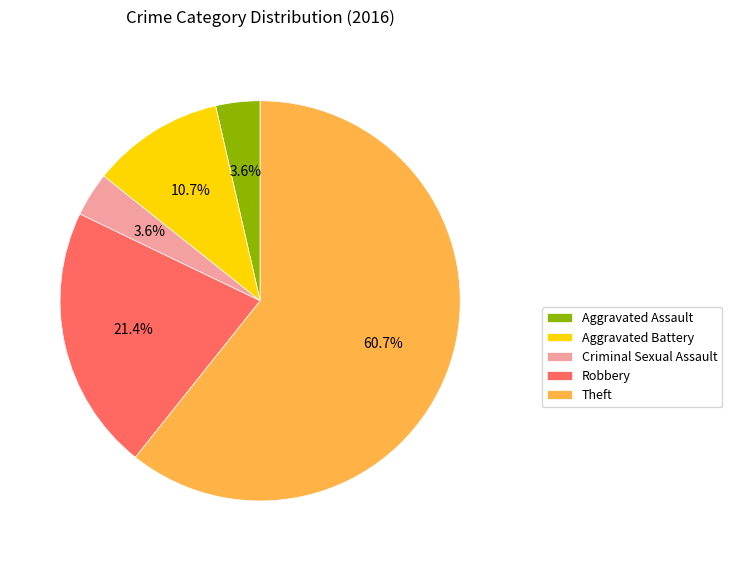

To the nearest percent, what portion does Robbery represent?

21%